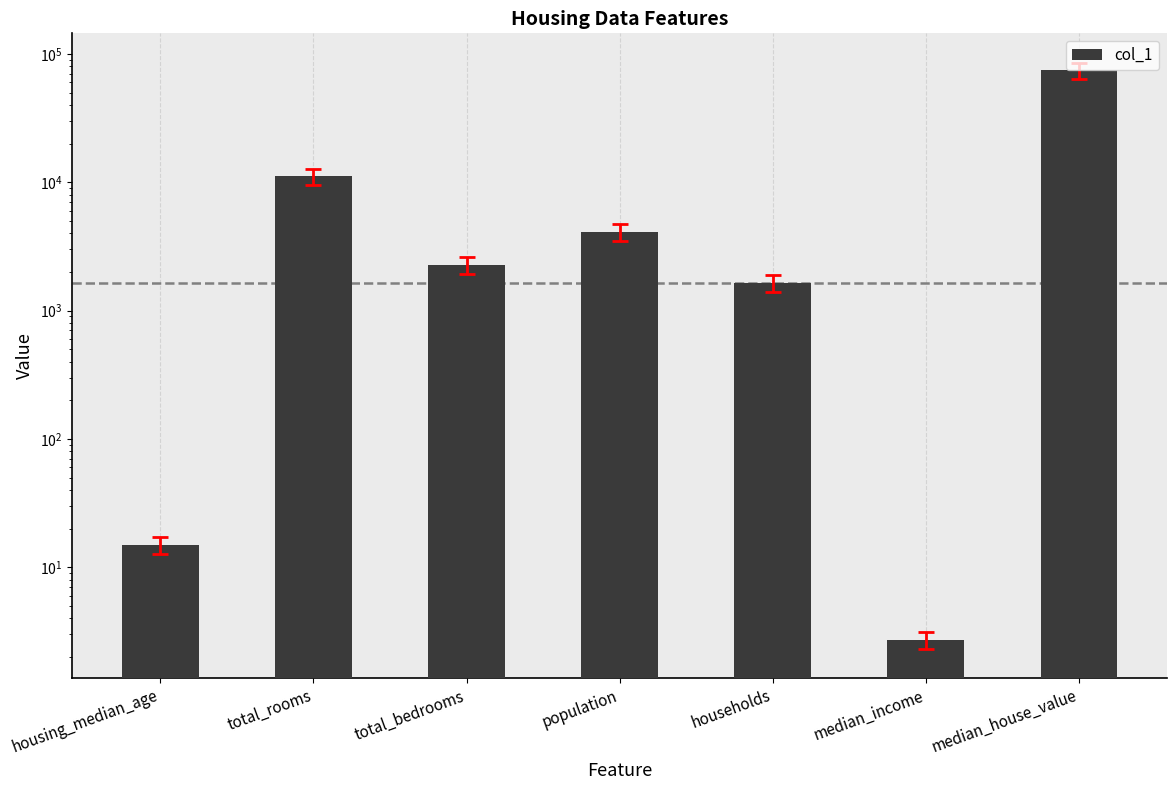

What is the difference between the values at total_rooms and households?

9462.0